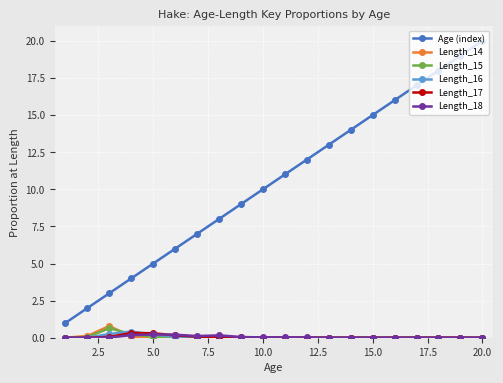

Which series has the largest range (max minus min)?

Age (index)